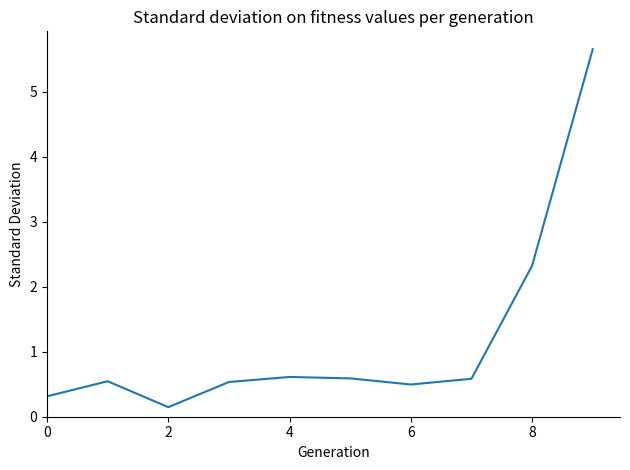

What is the difference between the maximum and minimum values?

5.5